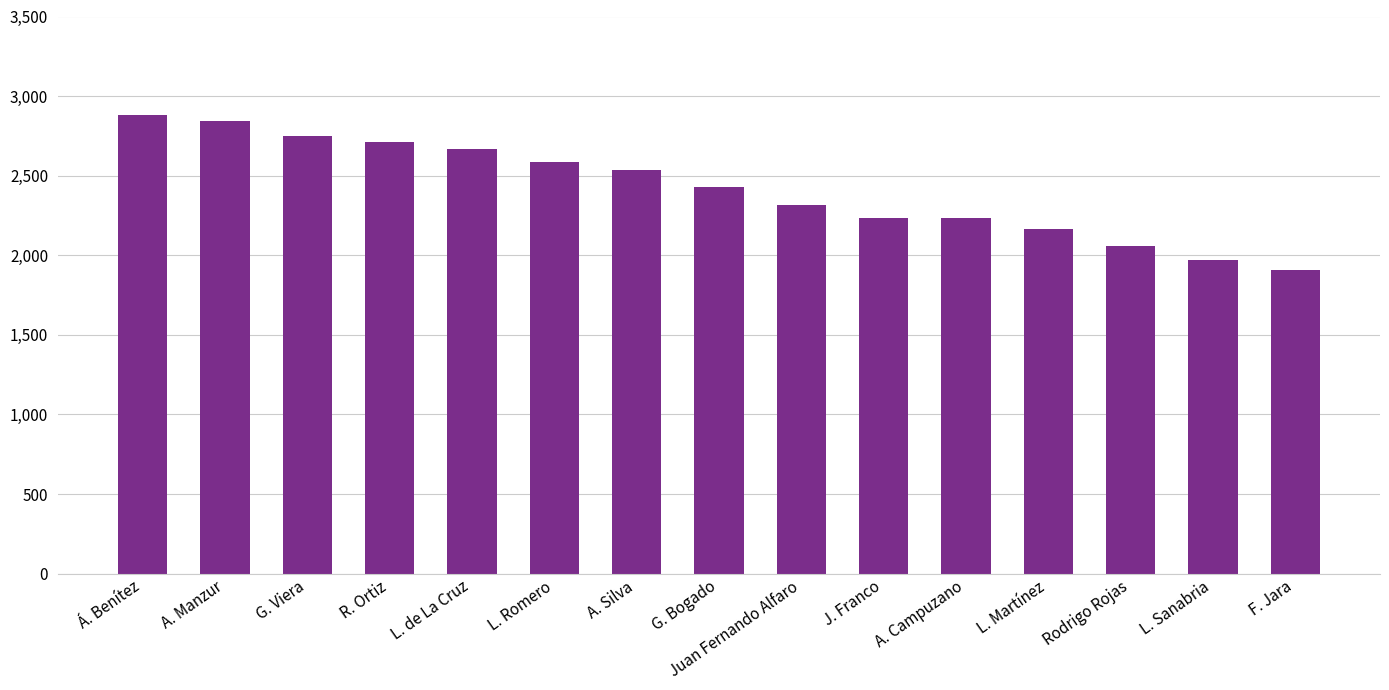

Where is the data nearest to the value 2395?

G. Bogado